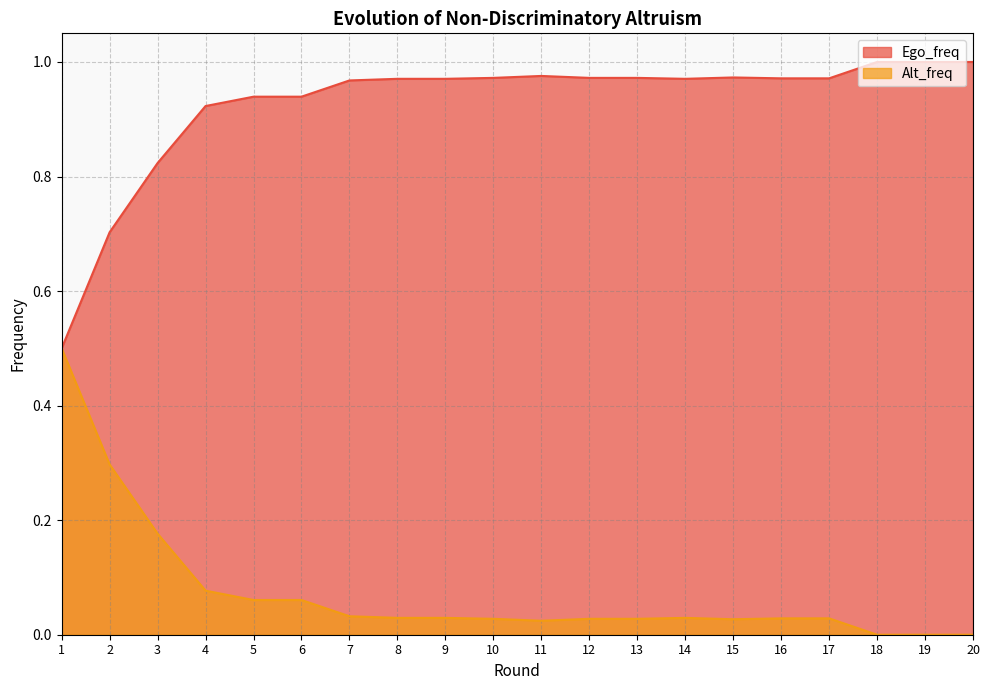

Rank the series at 9 from lowest to highest value.

Alt_freq, Ego_freq